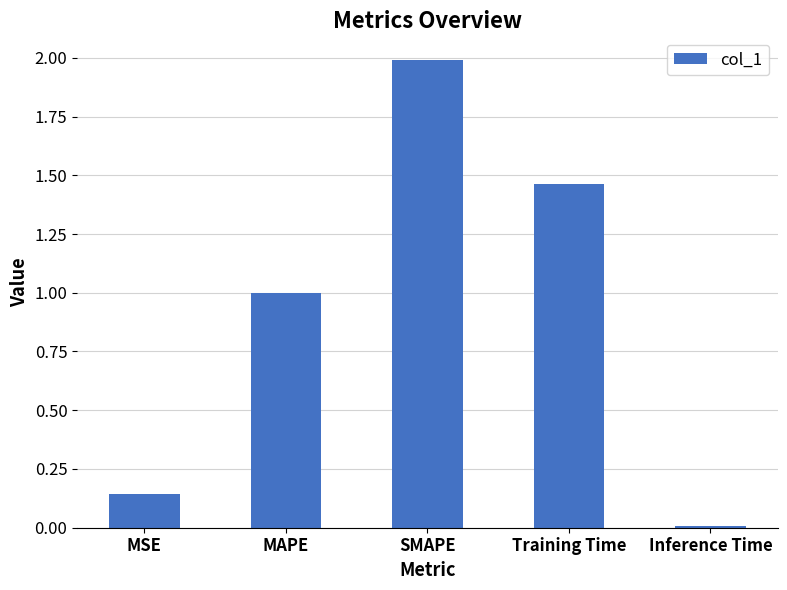

The value at SMAPE is 2.0. True or false?

True